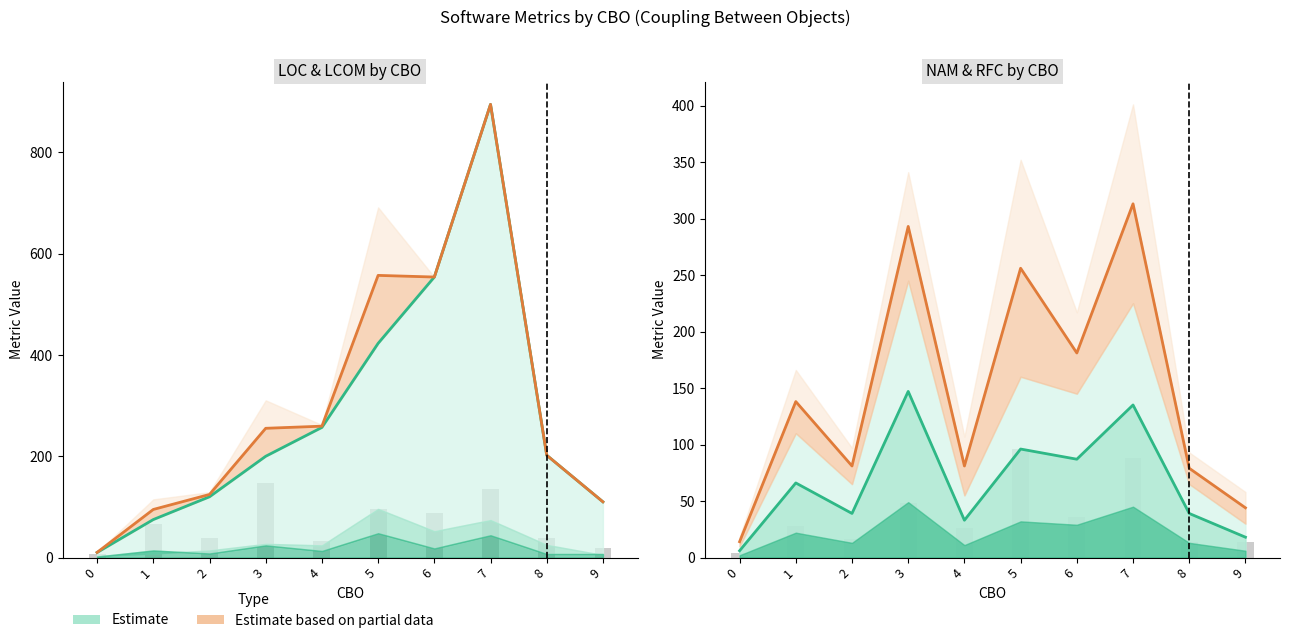

How many data points in RFC are above 28?

4